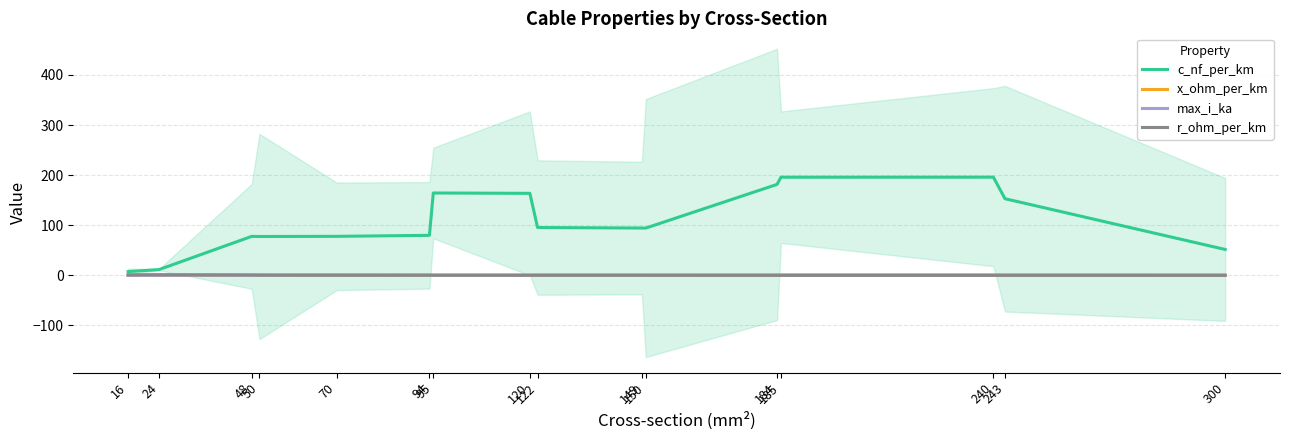

Where is r_ohm_per_km nearest to the value 0?

300